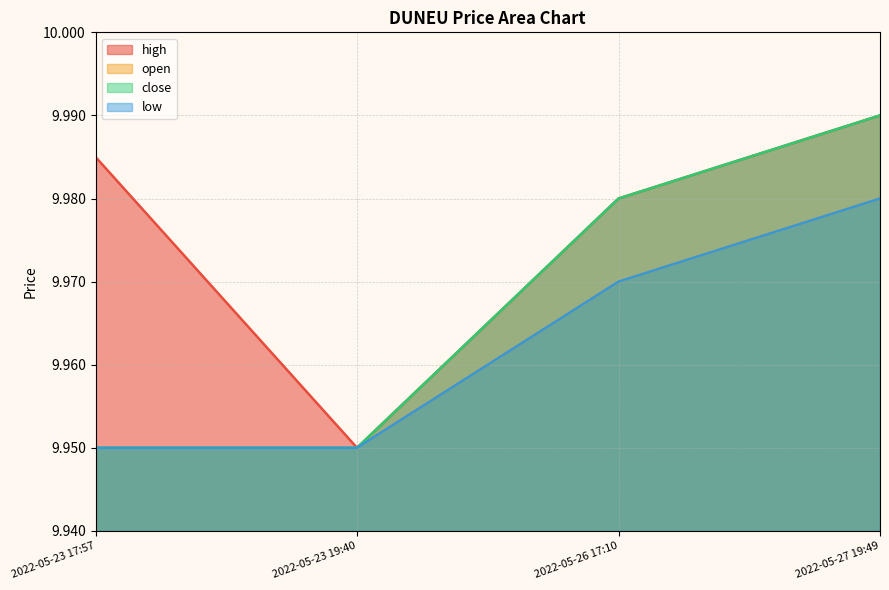

What is the smallest value displayed?

9.9